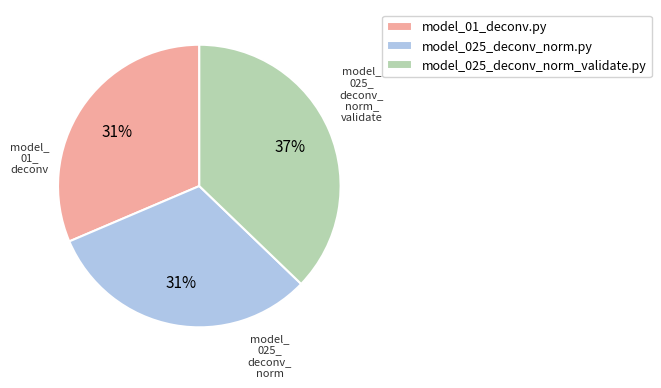

Does model_025_deconv_norm_validate.py represent more than half of the total?

No